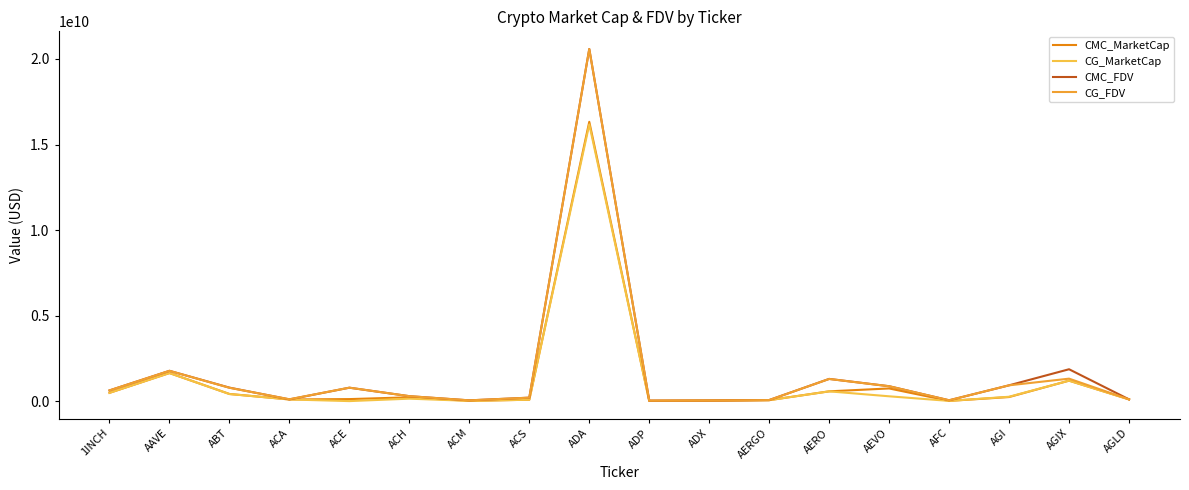

At which category is the sum across all series the highest?

ADA